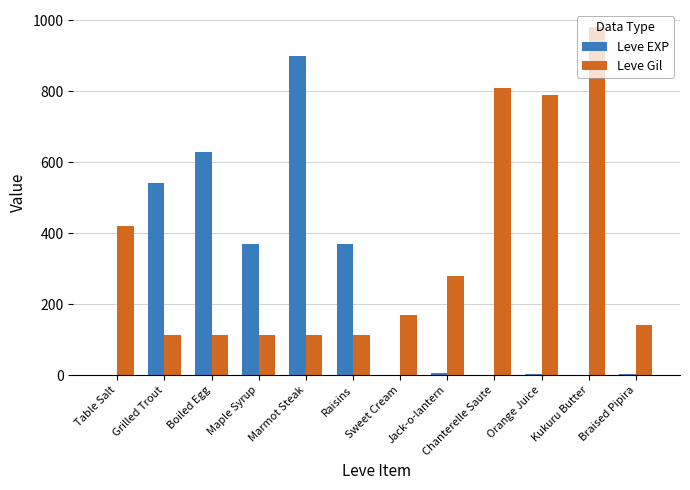

Is the value of Leve Gil at Marmot Steak greater than the value of Leve EXP at Boiled Egg?

No